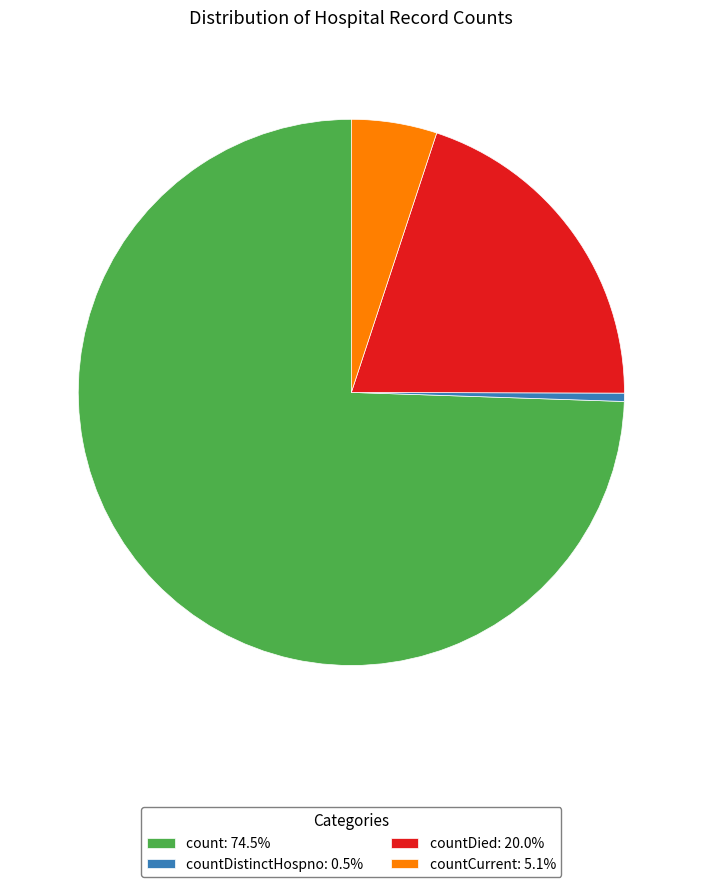

Is there a majority slice in this chart?

Yes